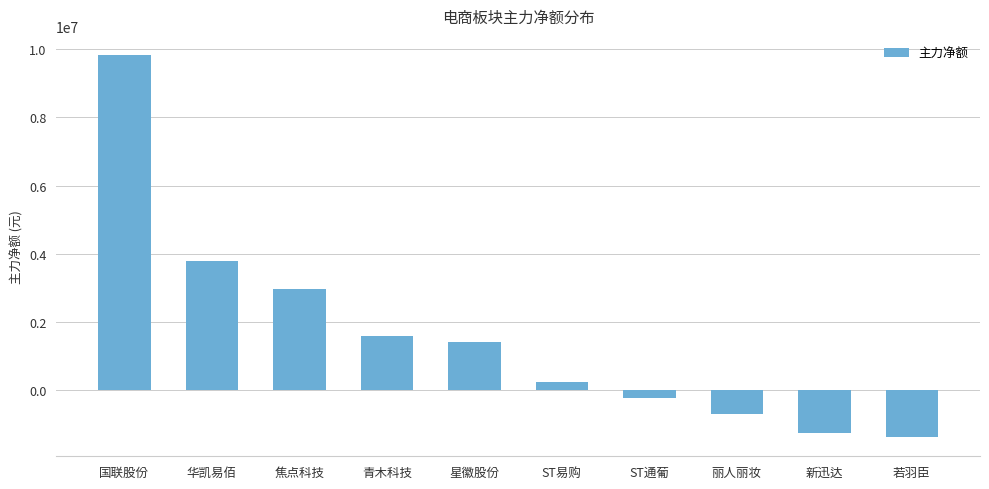

How many distinct data groups are displayed?

1